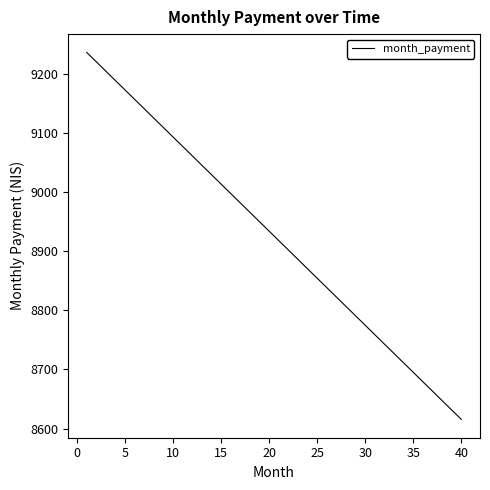

What is the difference between the maximum and minimum values?

620.7